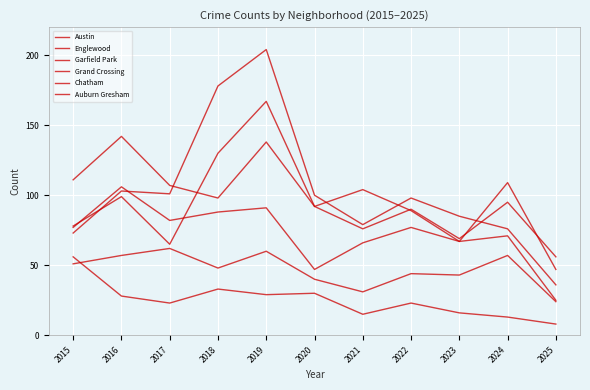

What is the sum of all Garfield Park values?

1133